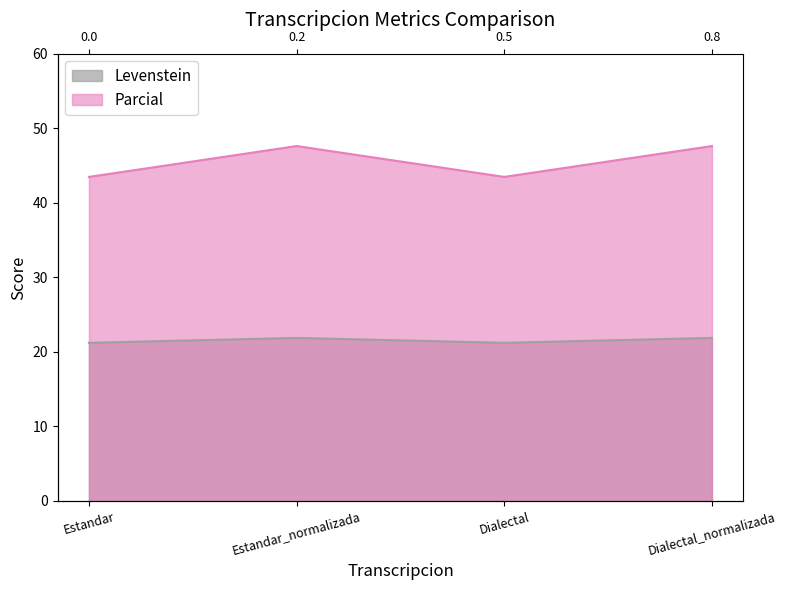

How many lines are shown in the chart?

2